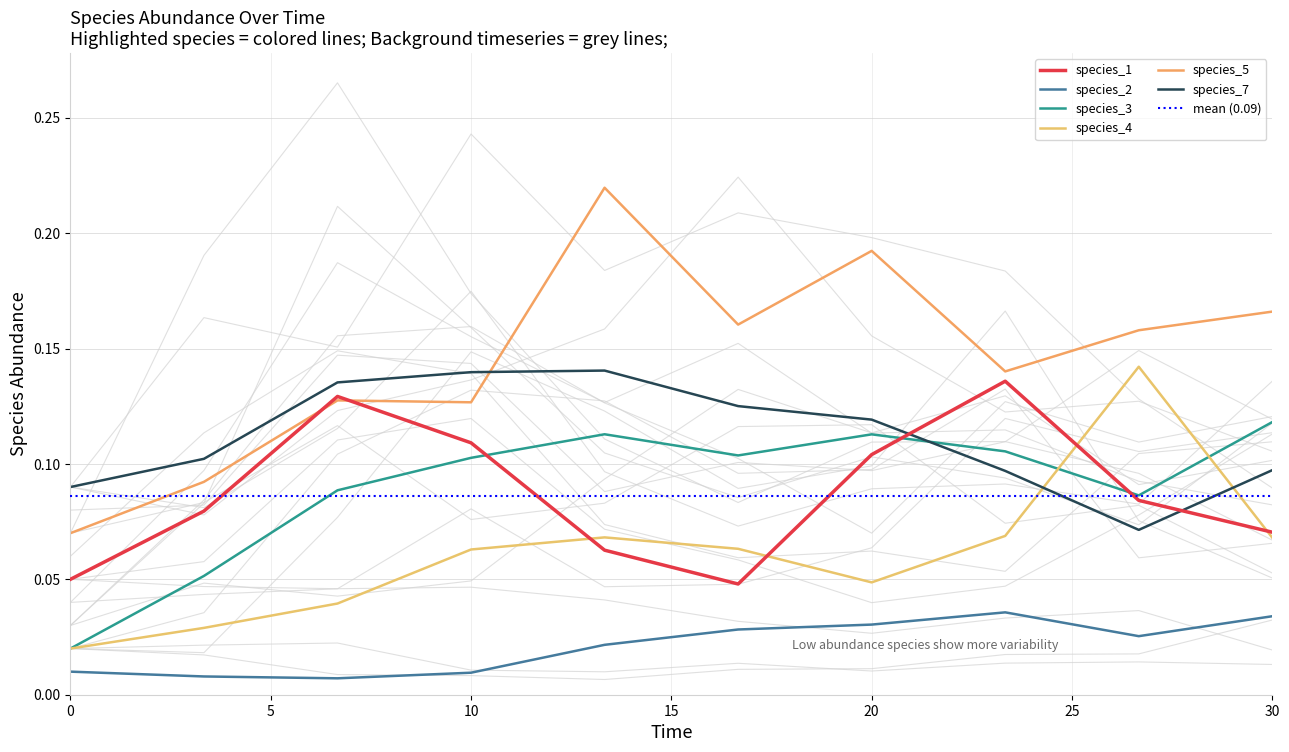

What is the value of the species_3 point at the 10th from the left?

0.1